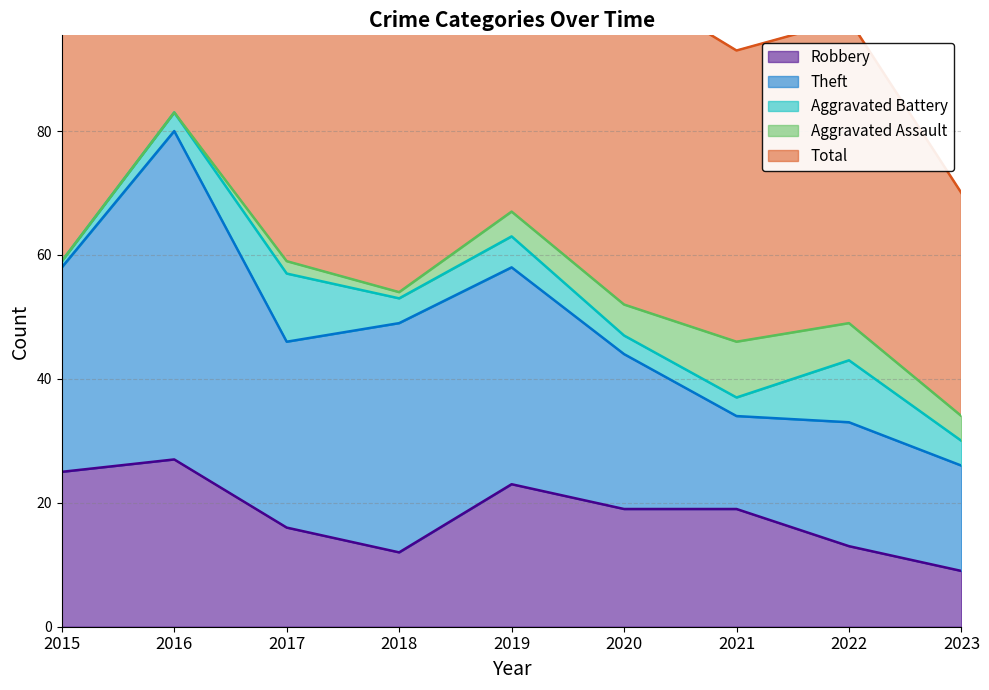

The Aggravated Assault series shows 0 at 2015. True or false?

True